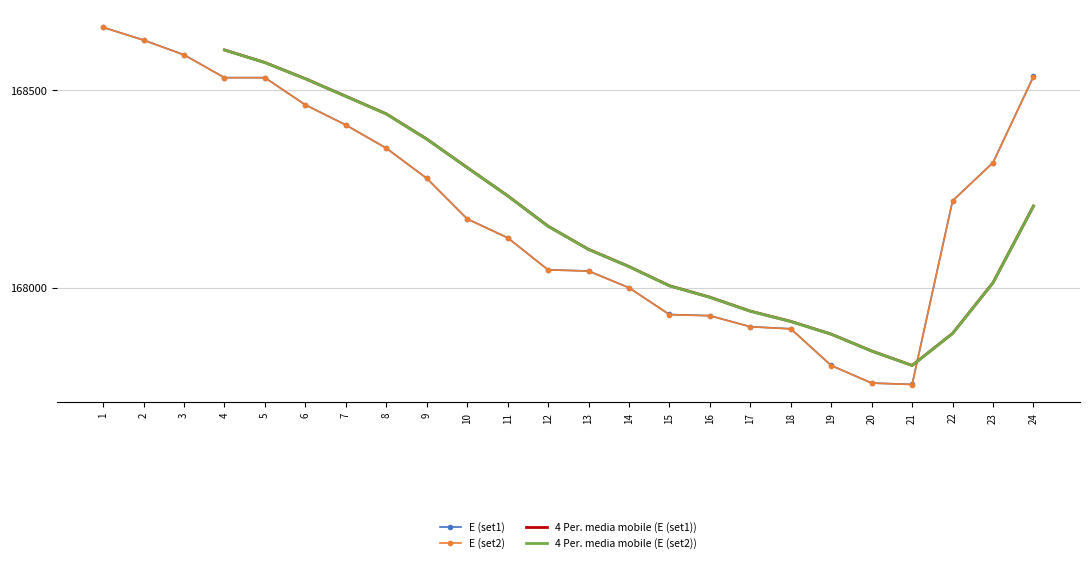

Is the value of E (set1) at 5 greater than the value of E (set2) at 7?

Yes